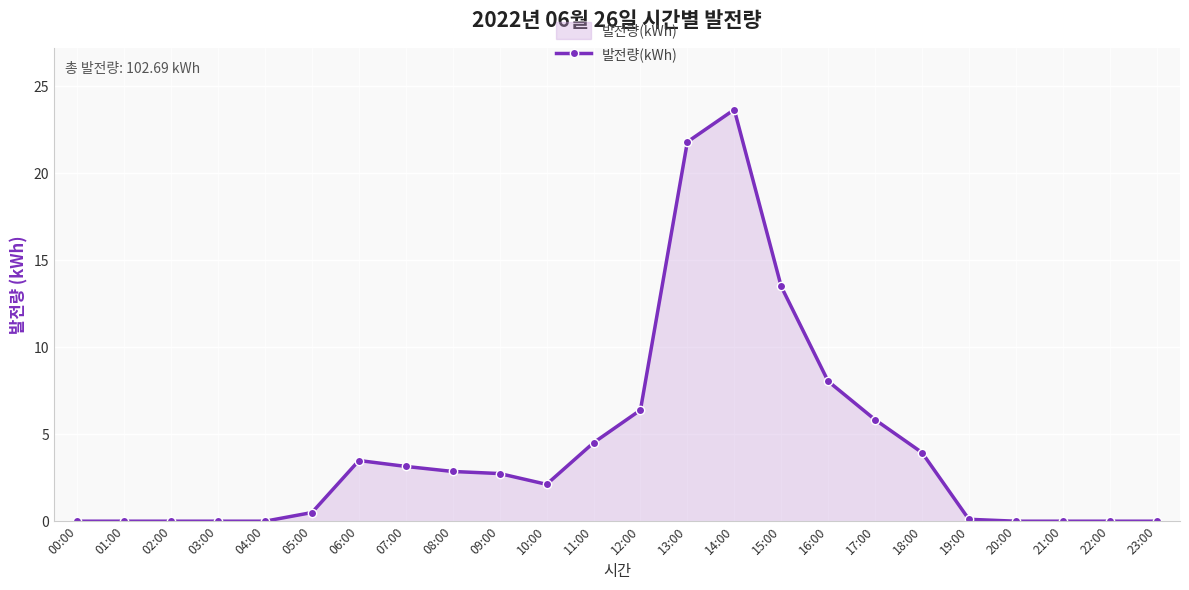

What is the difference between the maximum and minimum values?

23.7